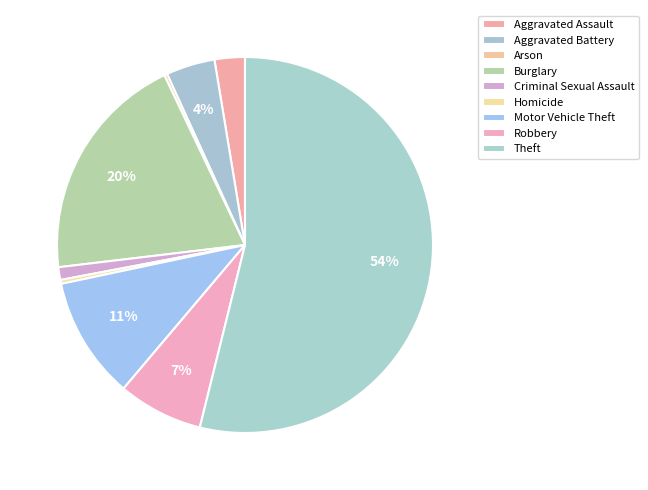

How many segments does this pie chart have?

9